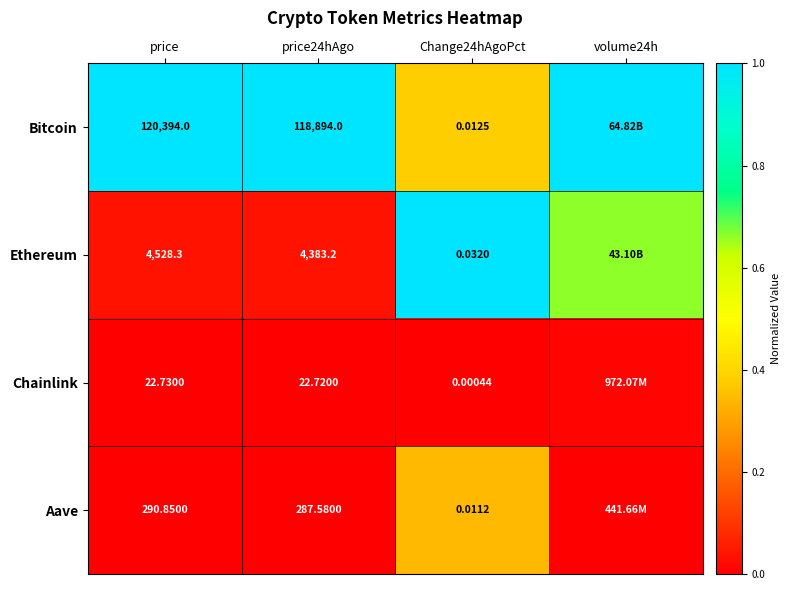

At price, list the series in order from smallest to largest.

Chainlink, Aave, Ethereum, Bitcoin